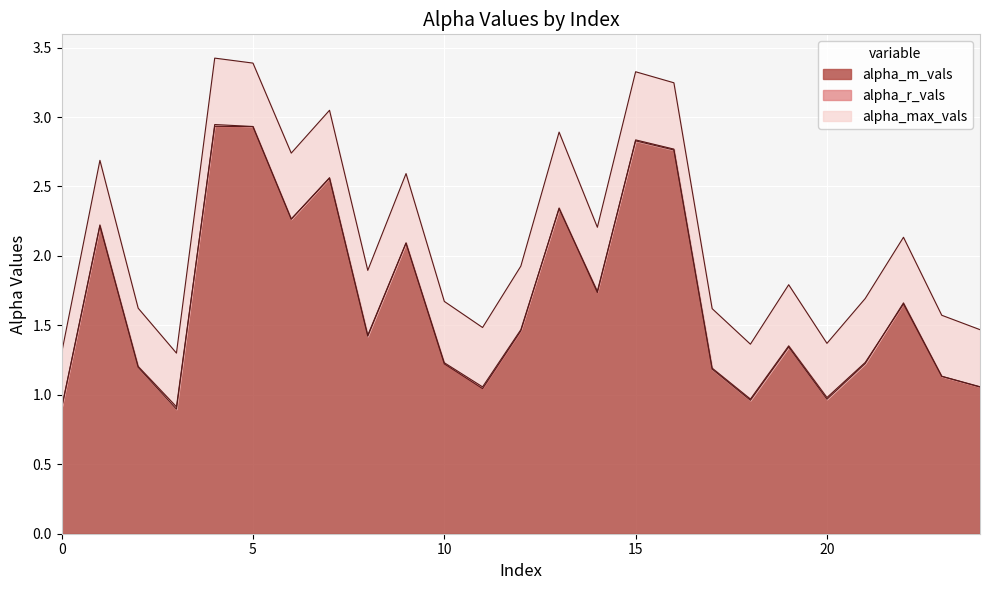

How many series are shown in this chart?

3